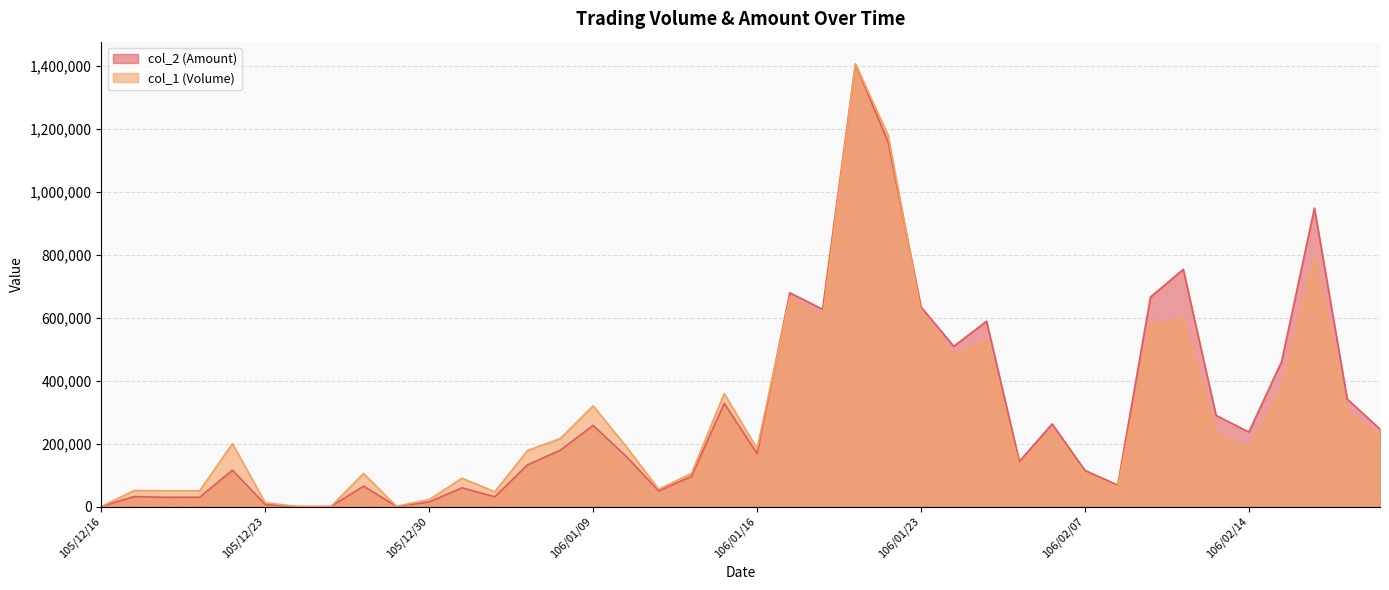

Reading left to right, extract all data points from this chart.

col_2 (Amount): 0	31620	29400	29600	115600	6580	0	0	64850	640	14530	59500	30990	132410	179190	257770	160340	49720	95800	328050	168570	679350	626850	1406050	1157600	634390	509190	588980	143300	262430	114890	67960	665920	753670	289680	236770	460960	948270	341570	246090
col_1 (Volume): 0	51000	50000	50000	200000	12000	0	0	105000	1000	22000	90000	47000	178000	216000	320000	192000	55000	105000	359000	184000	665000	599000	1407000	1179000	619000	476000	529000	130000	243000	106000	62000	578000	598000	231000	186000	368000	787000	298000	224000